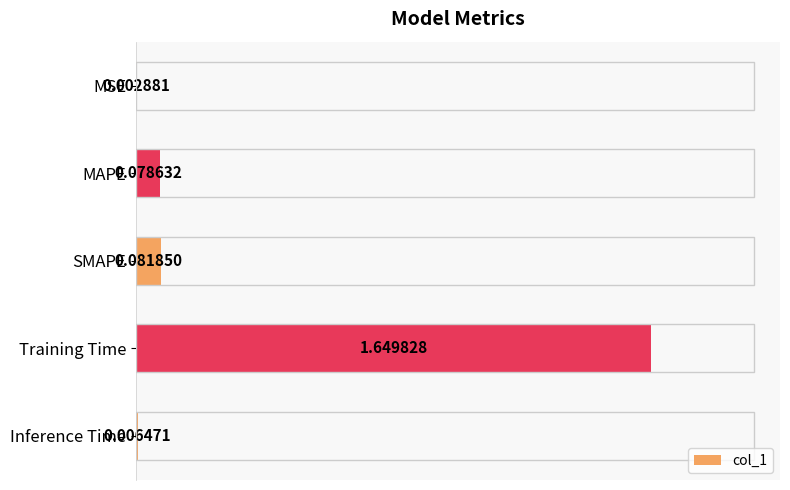

What is the sum of all values?

1.8